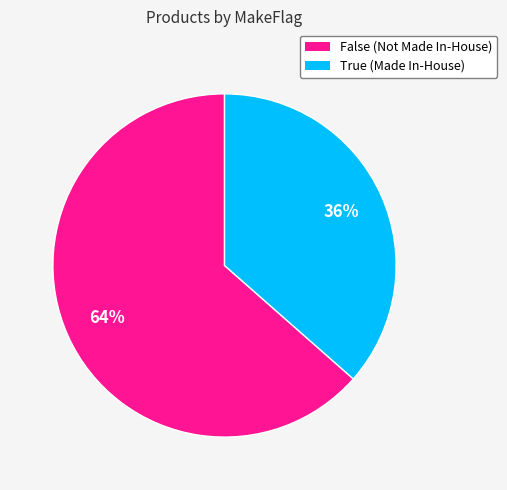

True or false: False accounts for 49% of the total.

False